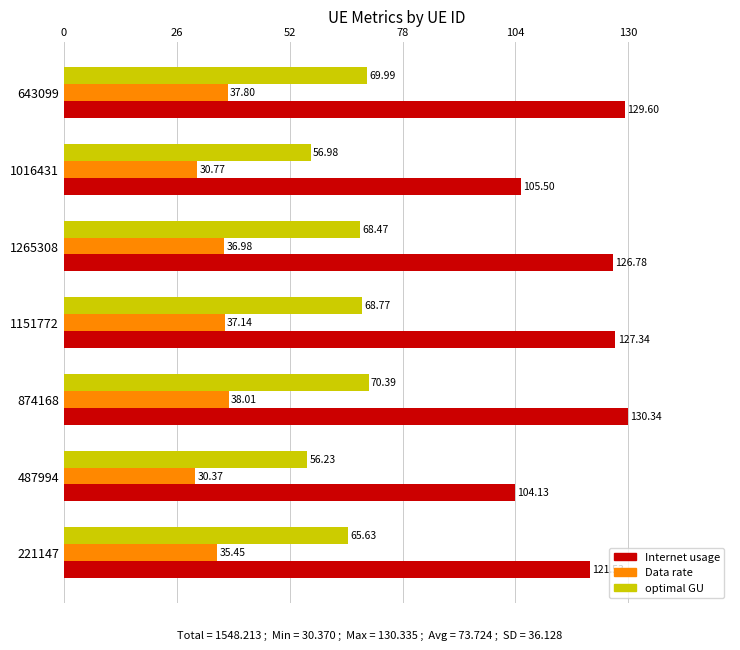

Rank the series by their maximum value, from lowest to highest.

Data rate, optimal GU, Internet usage